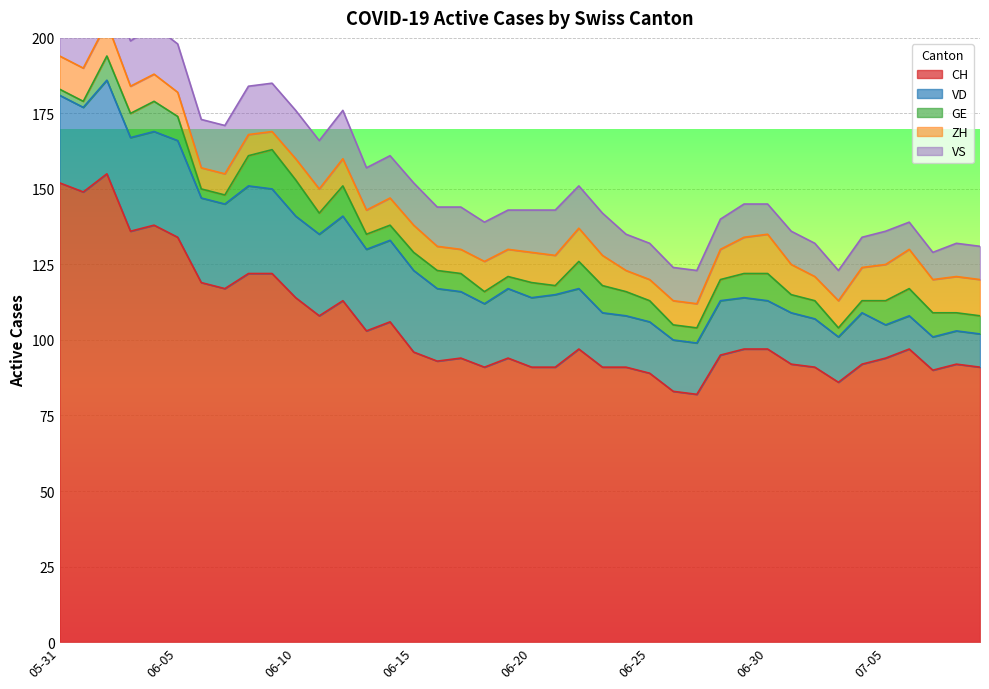

Which series has the largest range (max minus min)?

CH